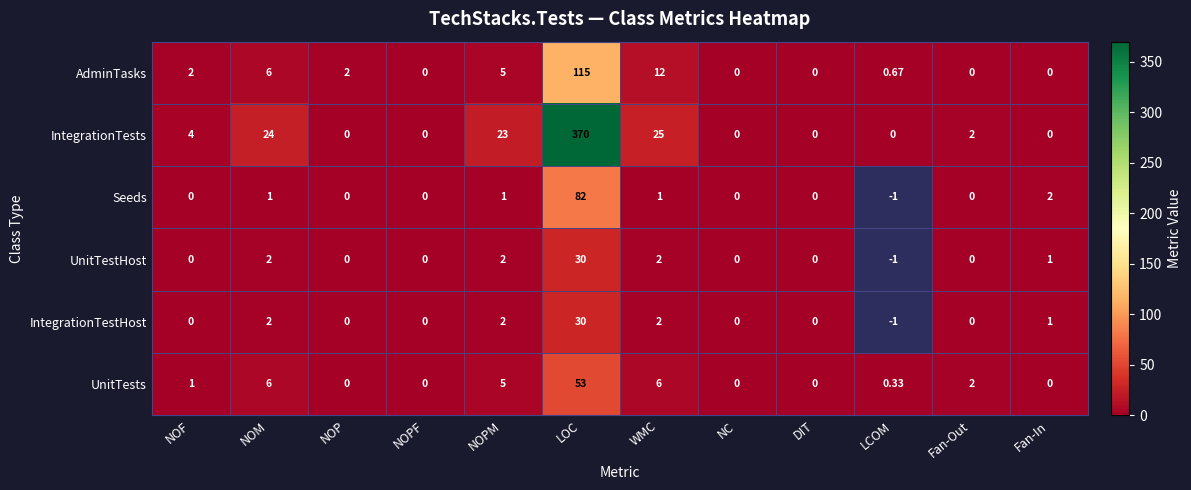

Is the value of UnitTestHost at NOPM greater than the value of IntegrationTestHost at NC?

Yes